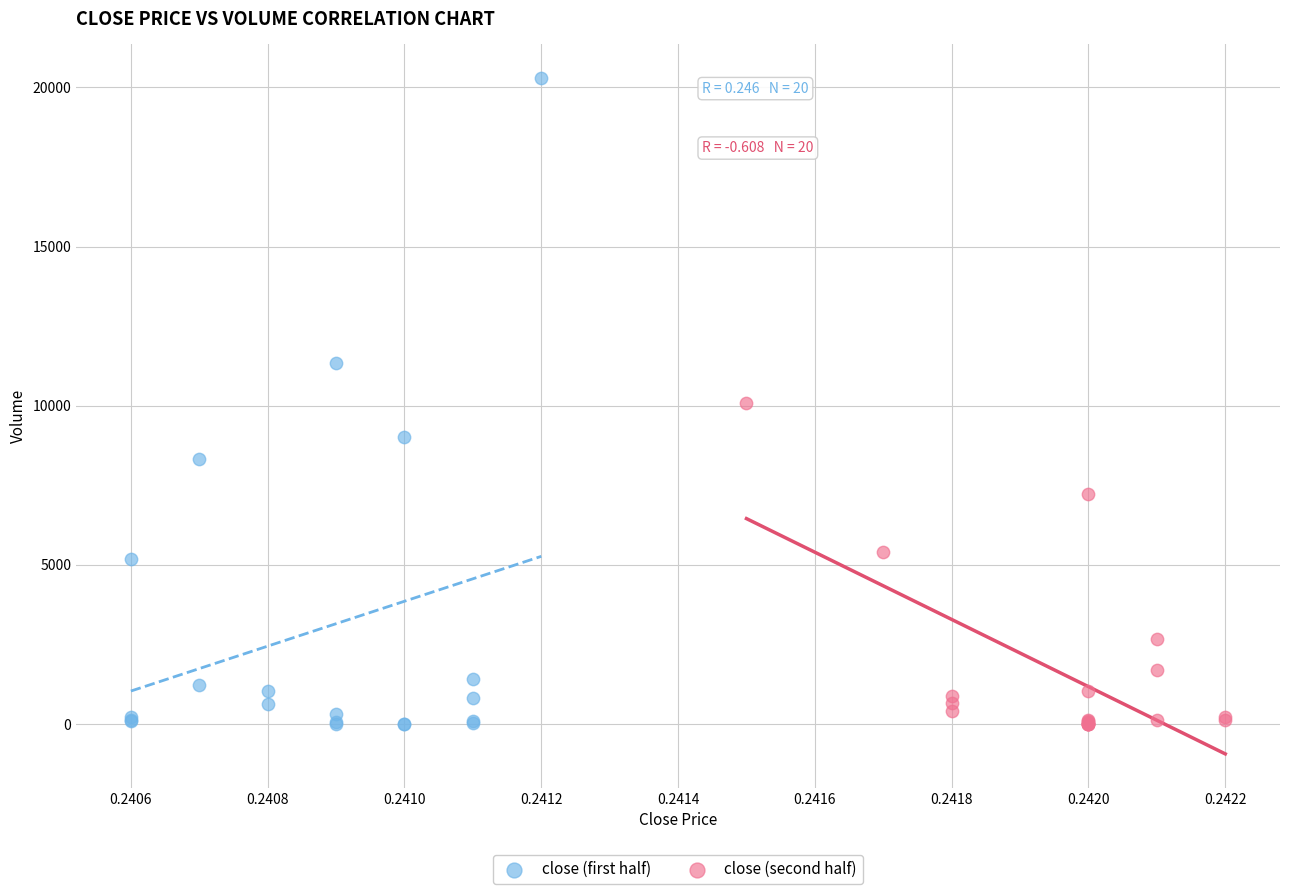

Which series reaches the maximum Y coordinate?

close (first half)